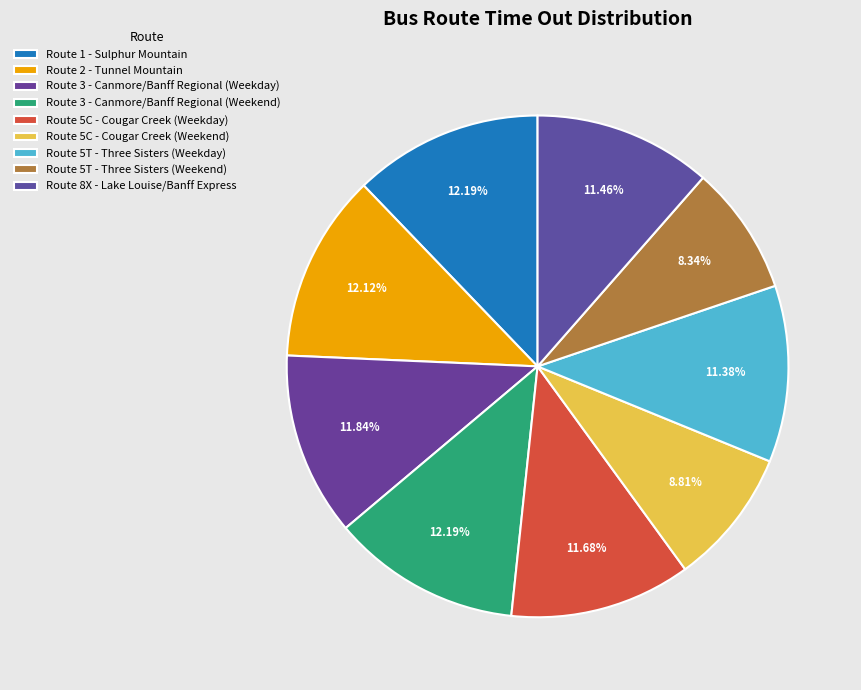

Which slice is the smallest?

Route 5T - Three Sisters (Weekend)